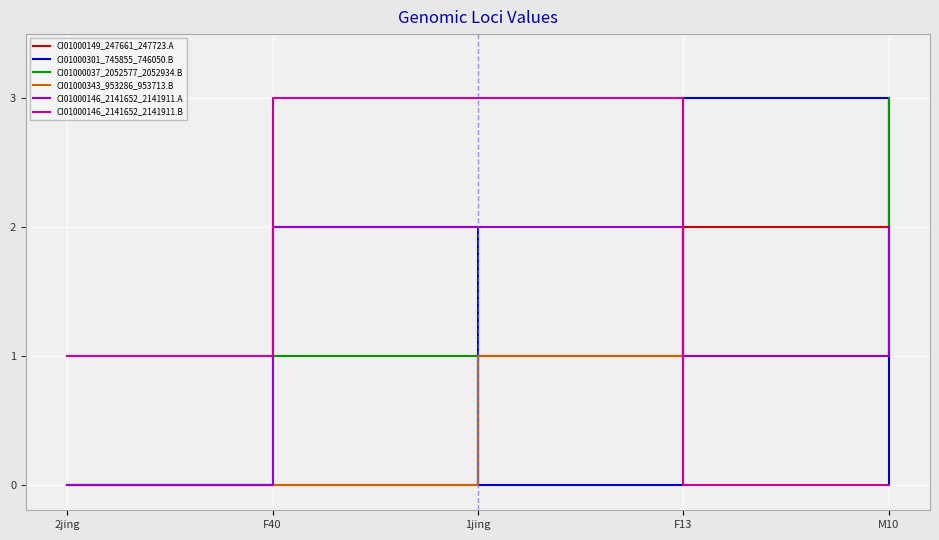

The CI01000343_953286_953713.B series shows -1 at 2jing. True or false?

False